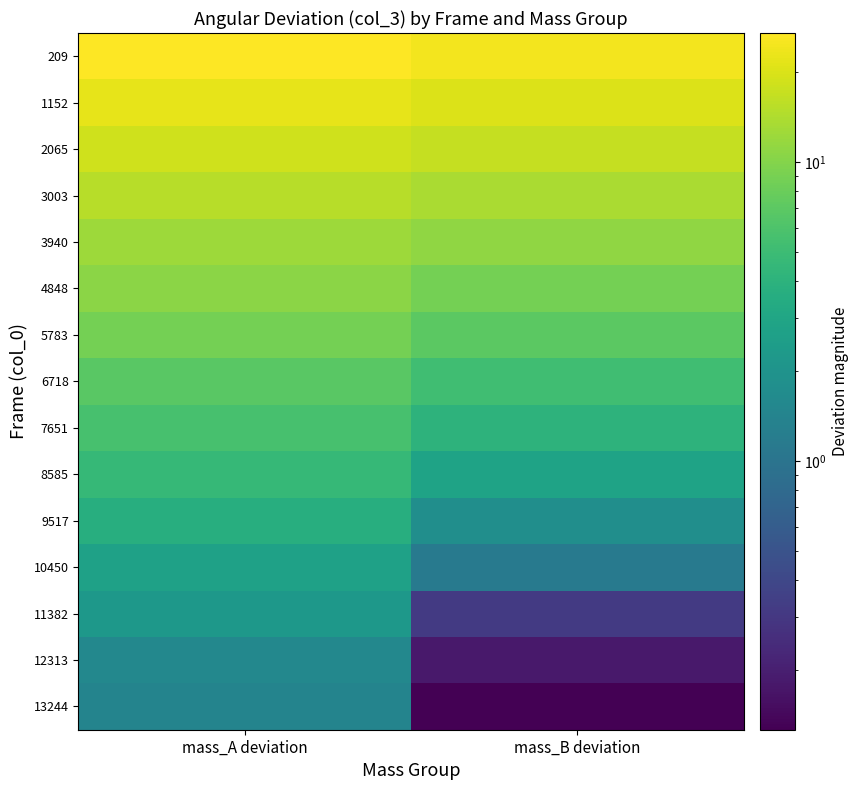

Which series has the largest total across all categories?

209